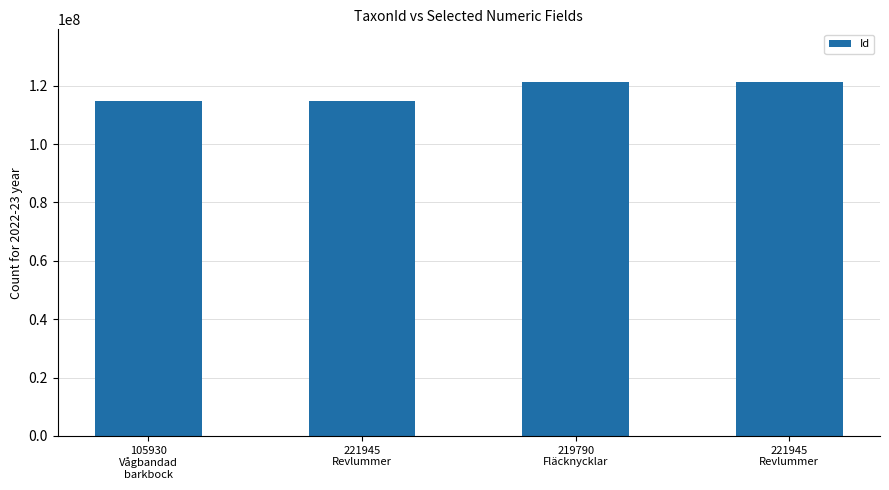

Does the chart contain any negative values?

No